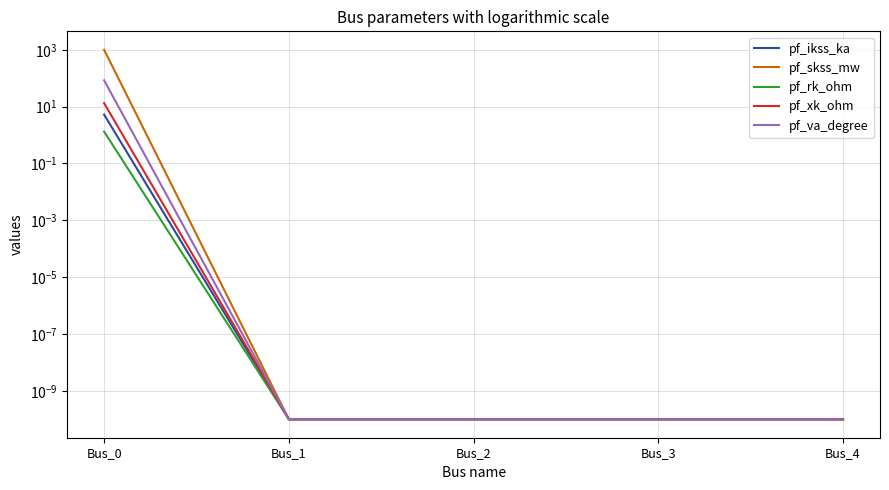

The pf_xk_ohm series shows 4.8 at Bus_0. True or false?

False